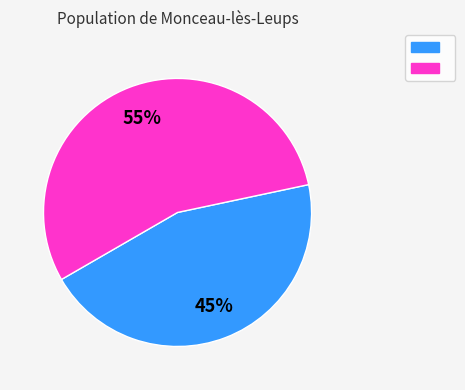

To the nearest percent, what is the difference between the largest and smallest slice percentages?

10%